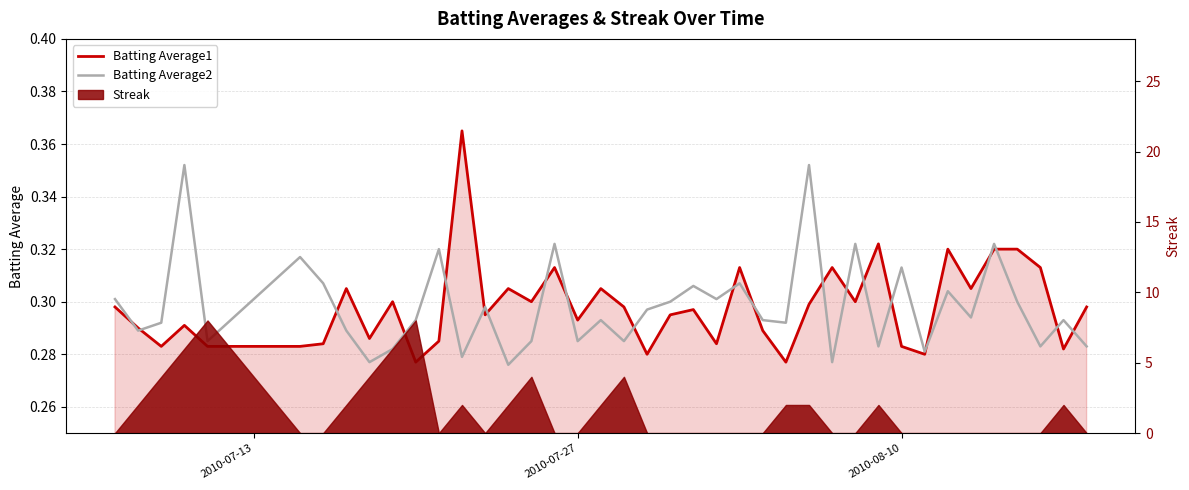

Which series has the widest spread of values?

Batting Average1